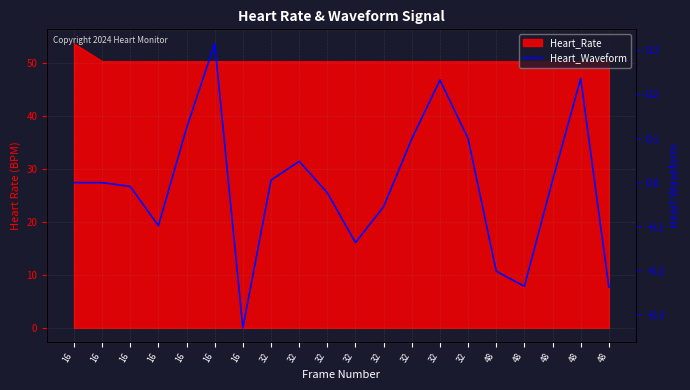

How many values are below zero?

9